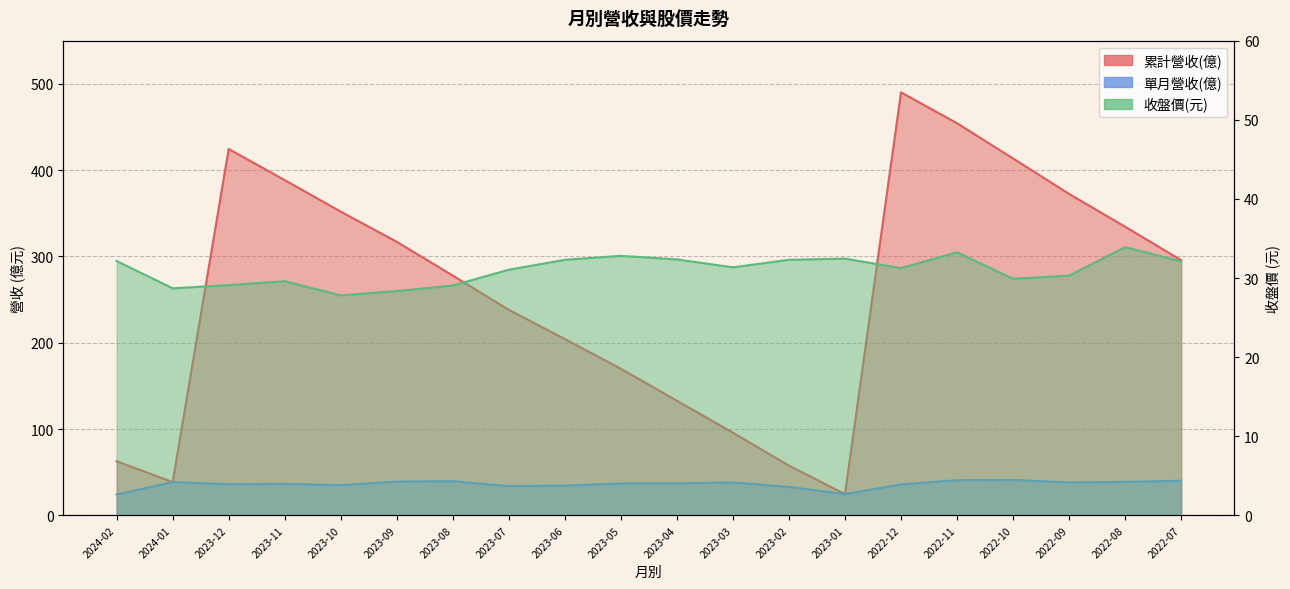

At which label does 單月營收(億) reach its peak?

2022-10